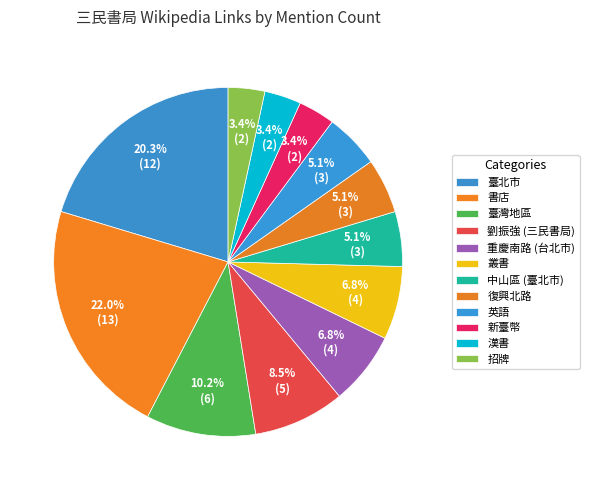

To the nearest percent, what is the difference between the 劉振強 (三民書局) and 叢書 slice percentages?

2%